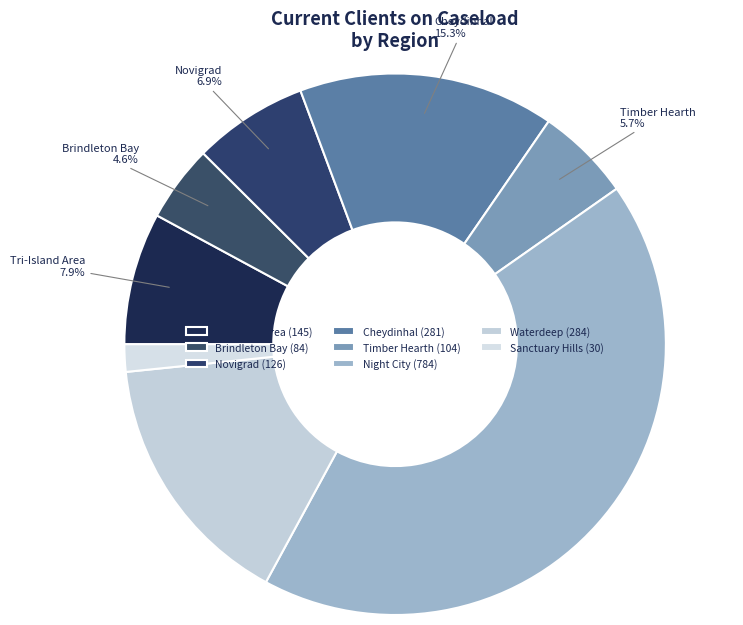

Is there any slice that represents more than half of the pie?

No